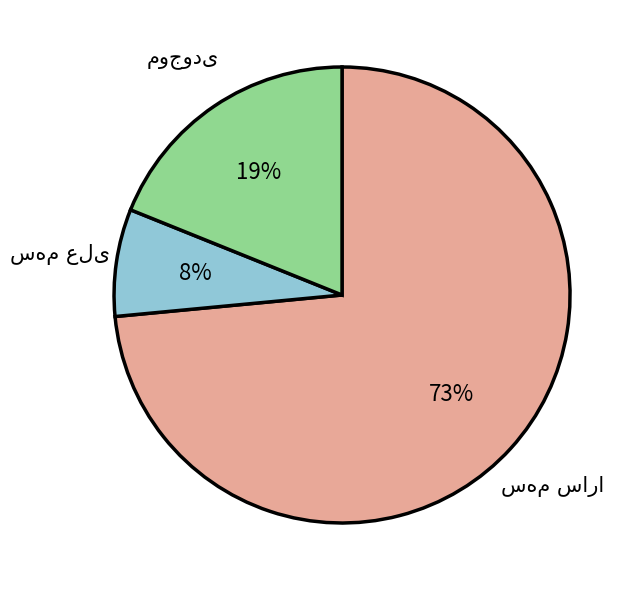

Does any single category account for the majority?

Yes